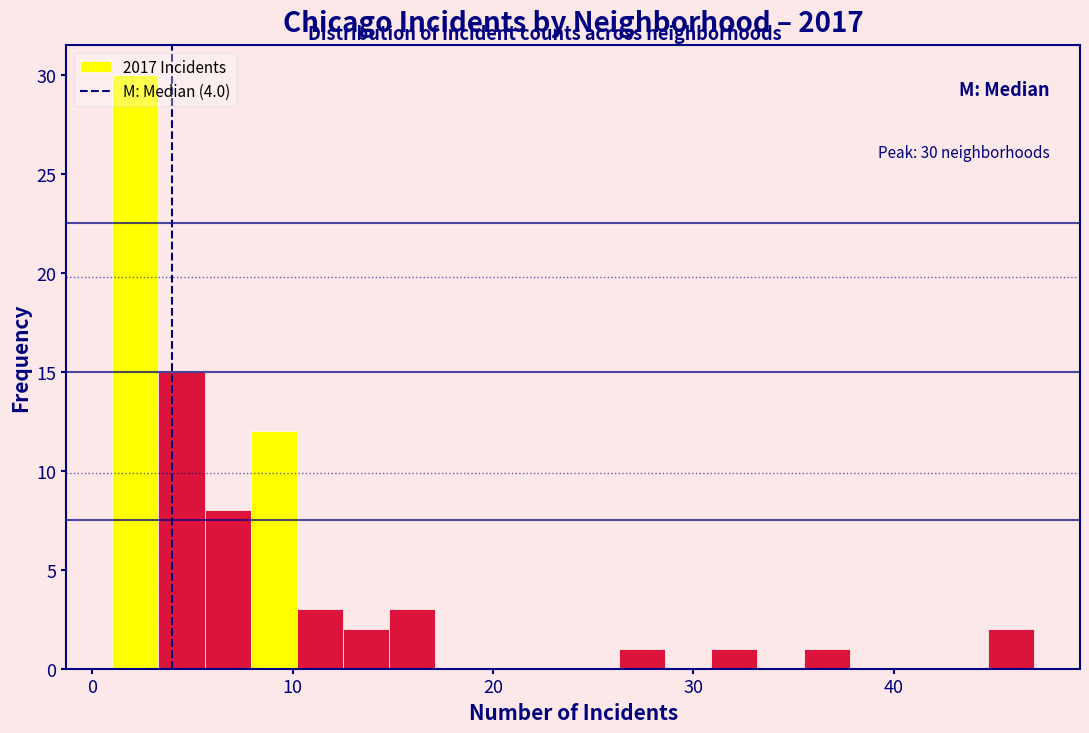

Around what value on the x-axis is the tallest bar? Give the approximate position of its centre, as read against the axis.

2